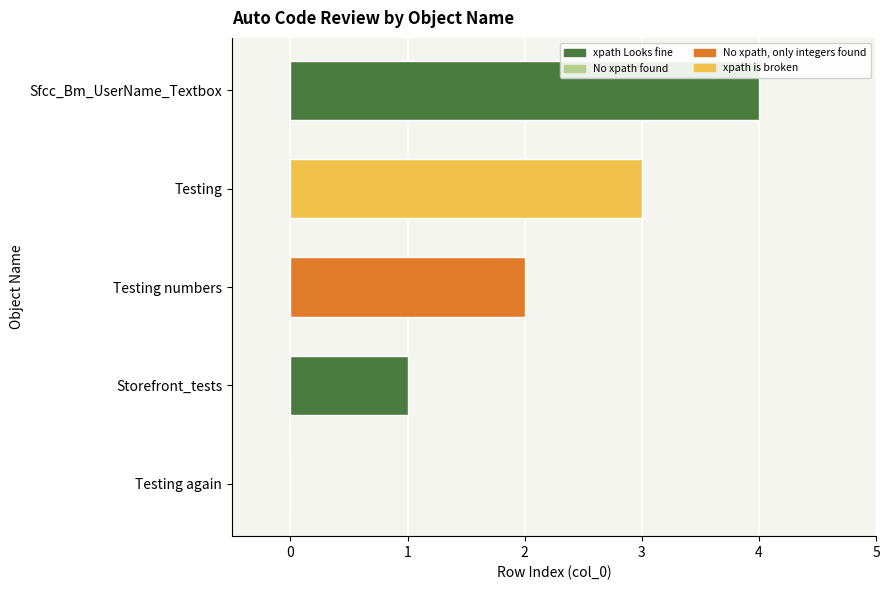

At which label does the data first exceed 2?

Testing